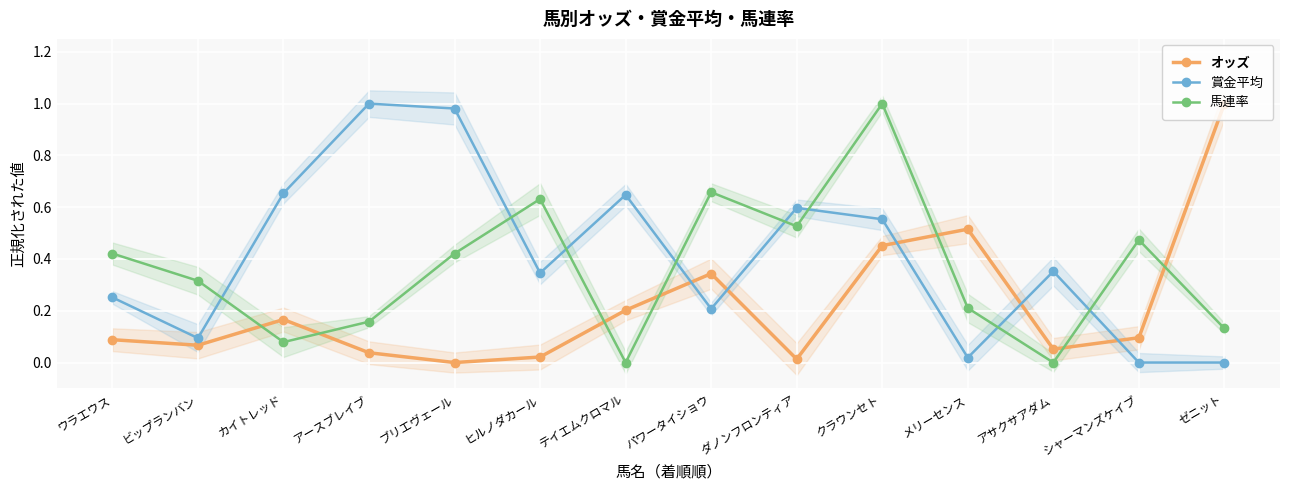

Between ヒルノダカール and メリーセンス, which series saw the biggest shift?

オッズ